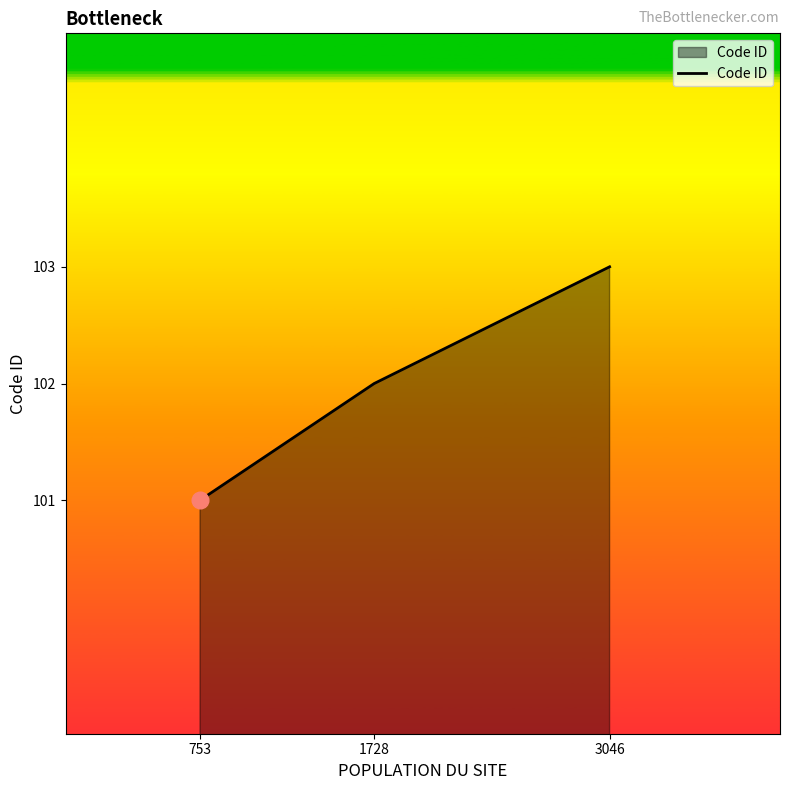

Reading left to right, list all the values displayed in this chart.

101	102	103